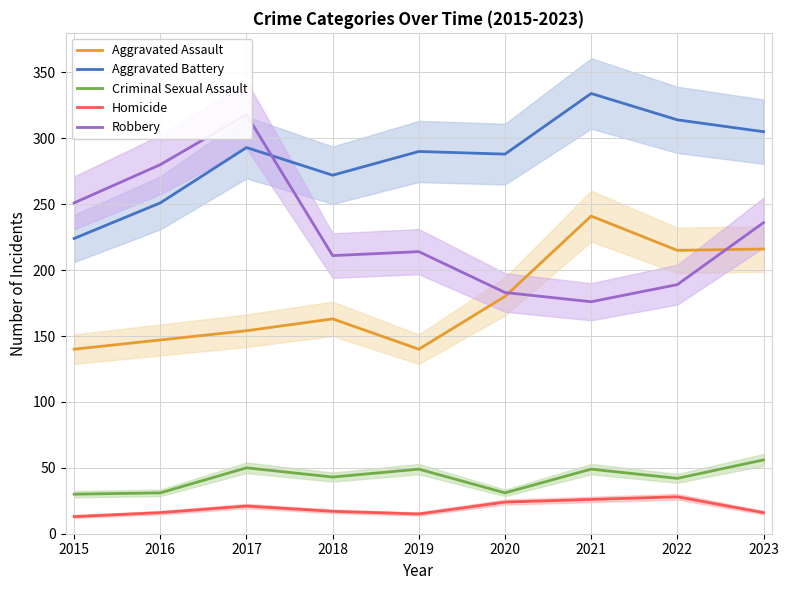

Where is the first local minimum for Criminal Sexual Assault?

2018